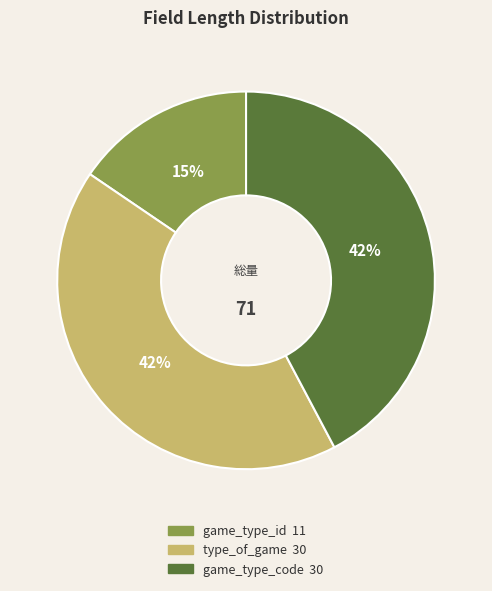

Is there a majority slice in this chart?

No